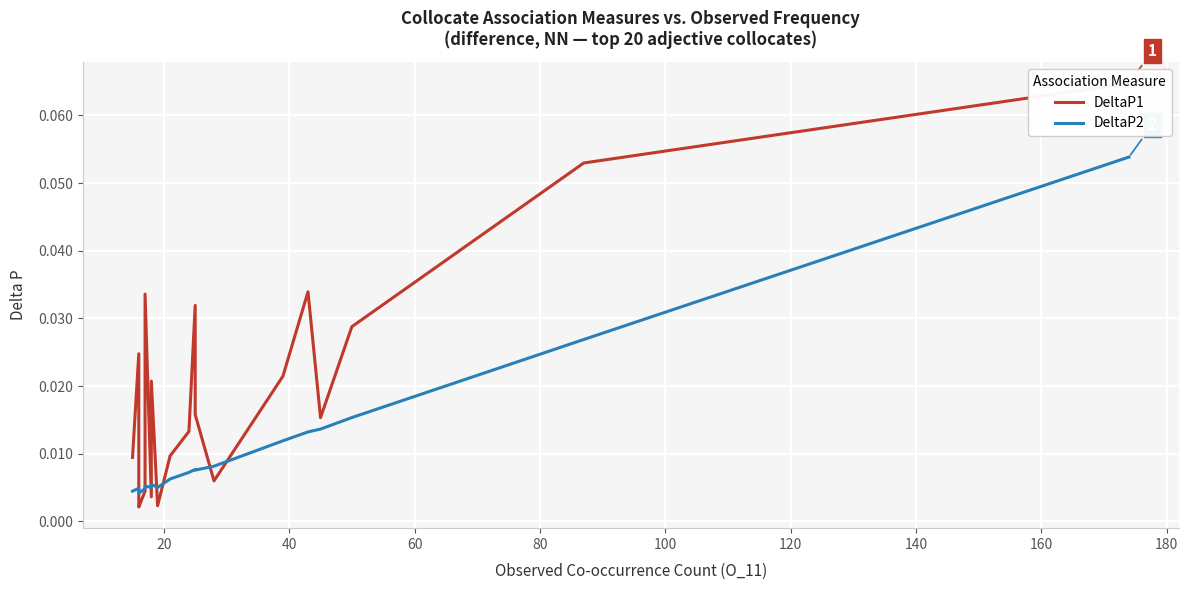

What are all the series names shown in the legend?

DeltaP1, DeltaP2